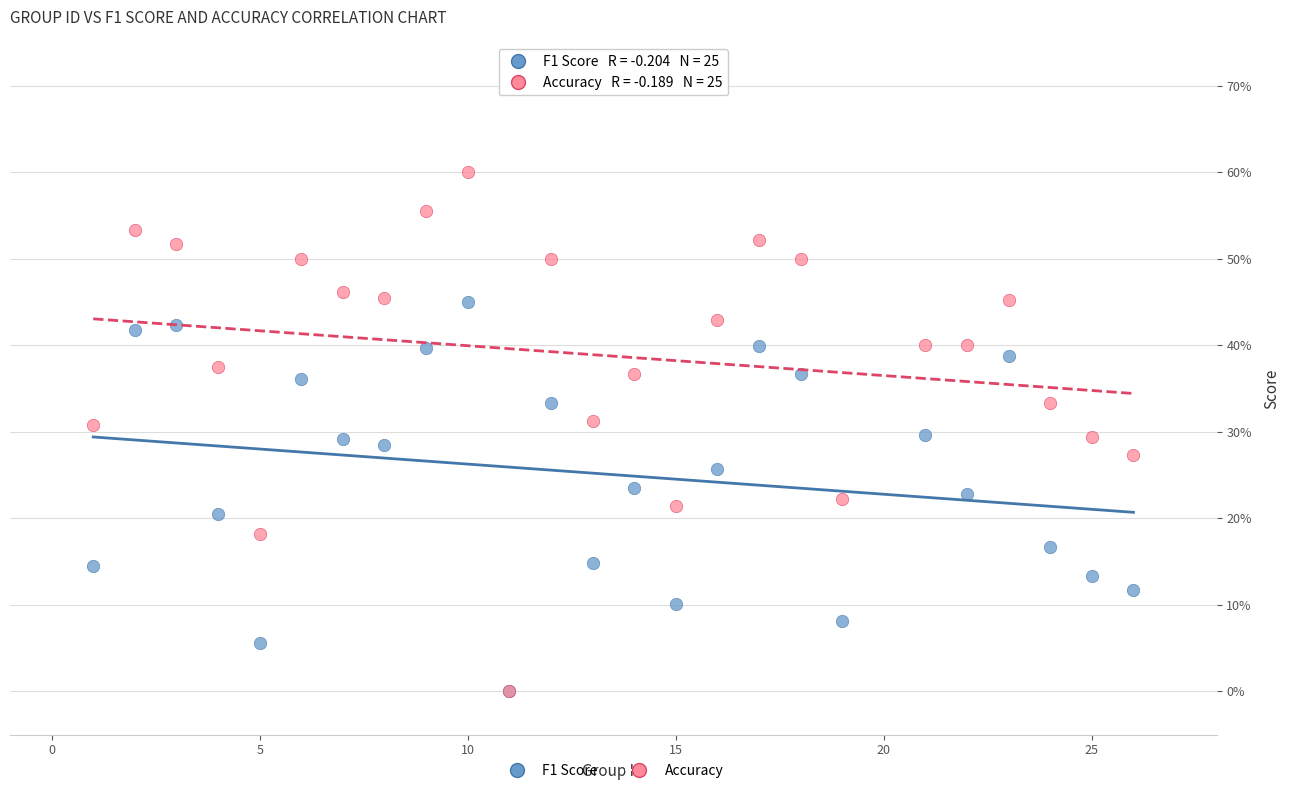

What are all the series names shown in the legend?

F1 Score, Accuracy